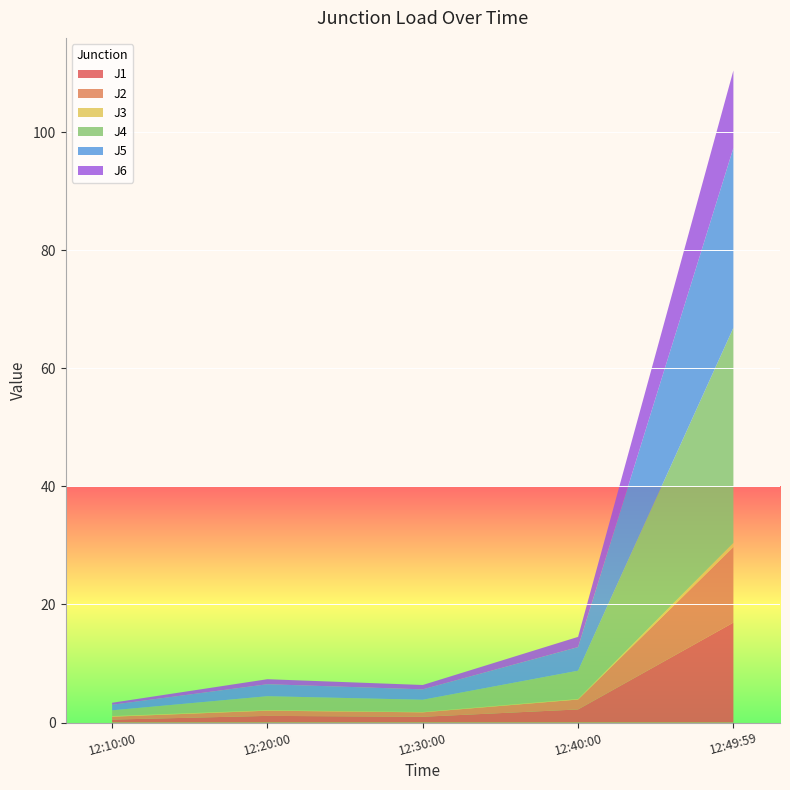

Reading right to left, transcribe all the data shown in this chart.

J1: 2022-12-31 12:49:59=16.9	2022-12-31 12:40:00=2.2	2022-12-31 12:30:00=1.0	2022-12-31 12:20:00=1.1	2022-12-31 12:10:00=0.5
J2: 2022-12-31 12:49:59=12.8	2022-12-31 12:40:00=1.7	2022-12-31 12:30:00=0.8	2022-12-31 12:20:00=0.9	2022-12-31 12:10:00=0.5
J3: 2022-12-31 12:49:59=0.7	2022-12-31 12:40:00=0.1	2022-12-31 12:30:00=0.1	2022-12-31 12:20:00=0.1	2022-12-31 12:10:00=0.1
J4: 2022-12-31 12:49:59=36.4	2022-12-31 12:40:00=4.8	2022-12-31 12:30:00=2.1	2022-12-31 12:20:00=2.4	2022-12-31 12:10:00=1.0
J5: 2022-12-31 12:49:59=30.4	2022-12-31 12:40:00=4.0	2022-12-31 12:30:00=1.8	2022-12-31 12:20:00=2.0	2022-12-31 12:10:00=0.9
J6: 2022-12-31 12:49:59=13.1	2022-12-31 12:40:00=1.7	2022-12-31 12:30:00=0.7	2022-12-31 12:20:00=0.8	2022-12-31 12:10:00=0.3